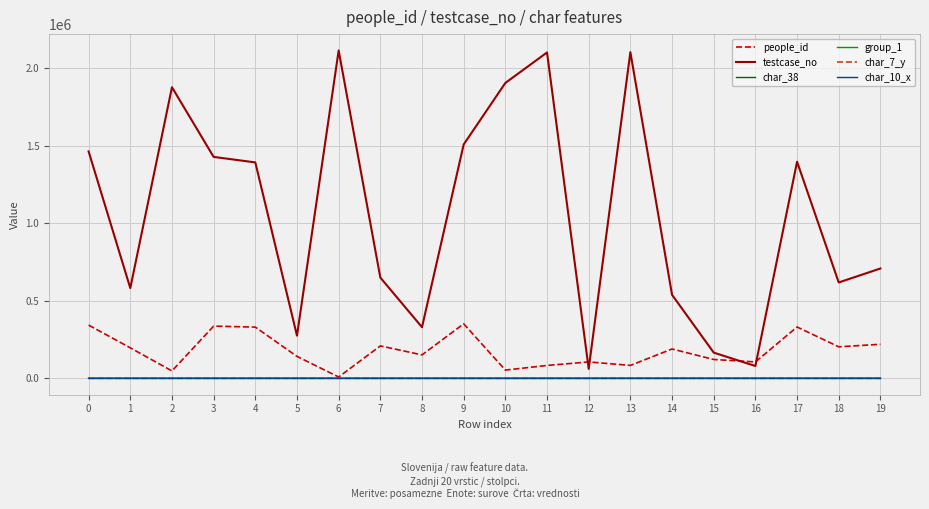

Which series has the largest total across all categories?

testcase_no